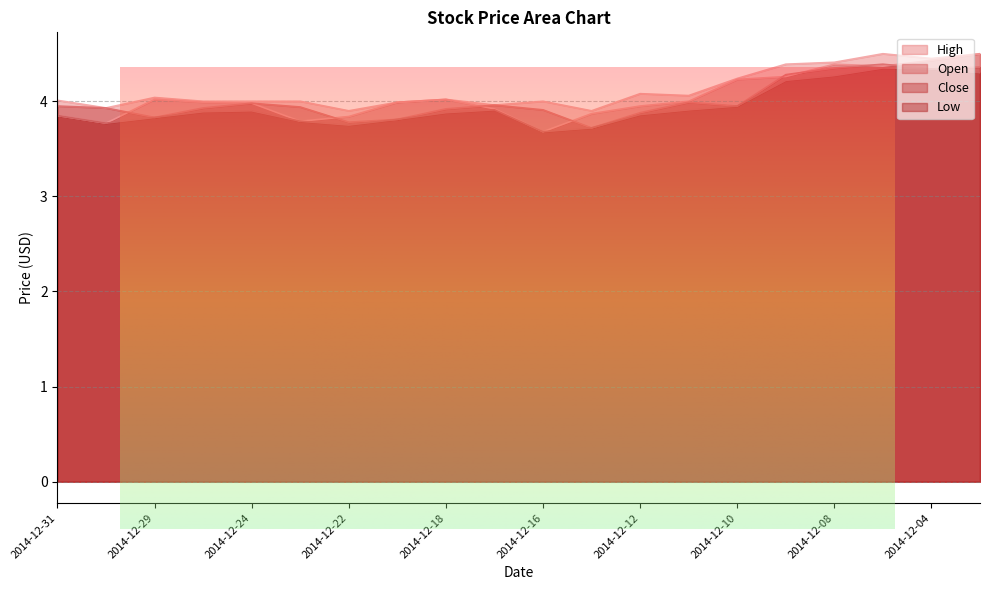

How many data points in High are less than 4?

5